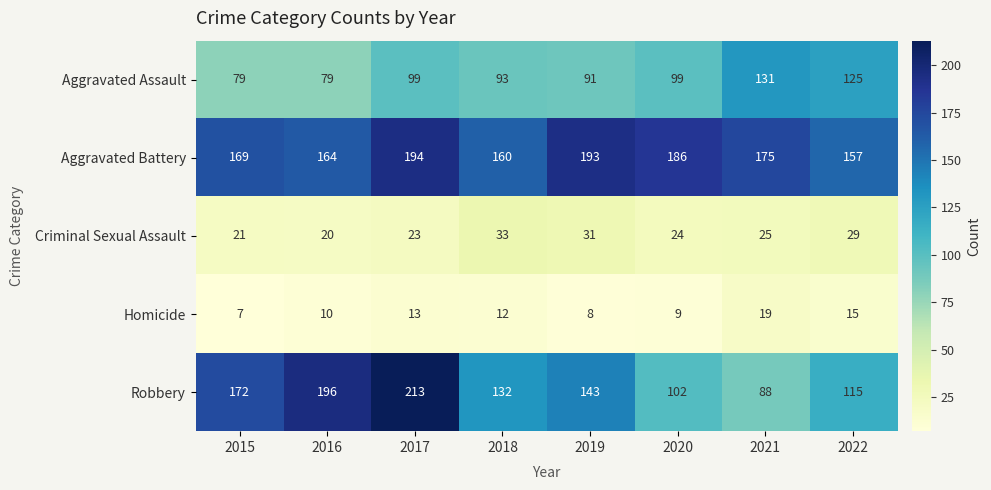

What is the minimum value shown in the chart?

7